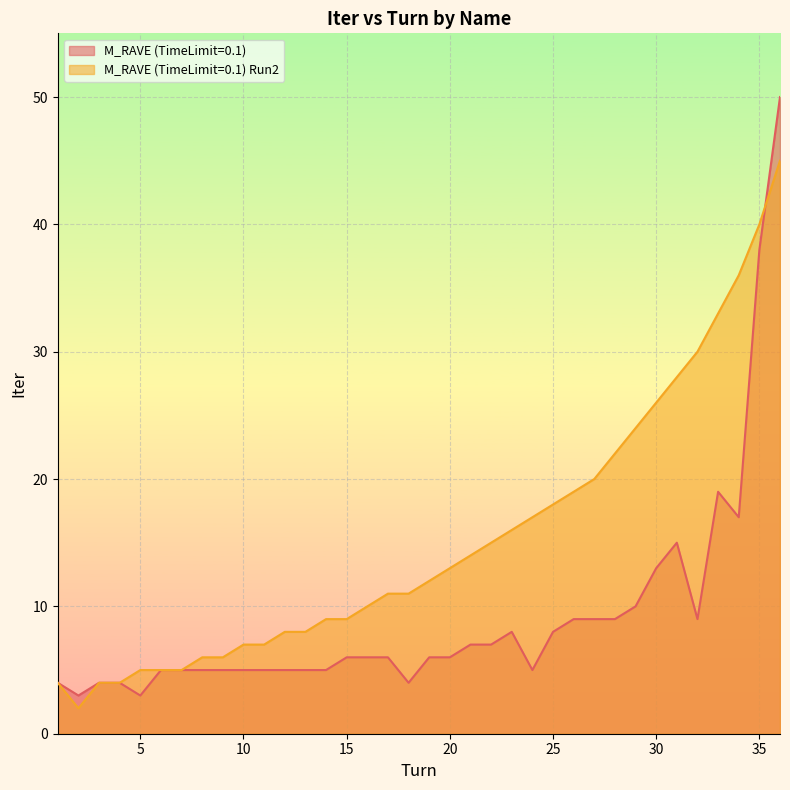

List the series in order of their peak value, highest first.

M_RAVE (TimeLimit=0.1), M_RAVE (TimeLimit=0.1) Run2